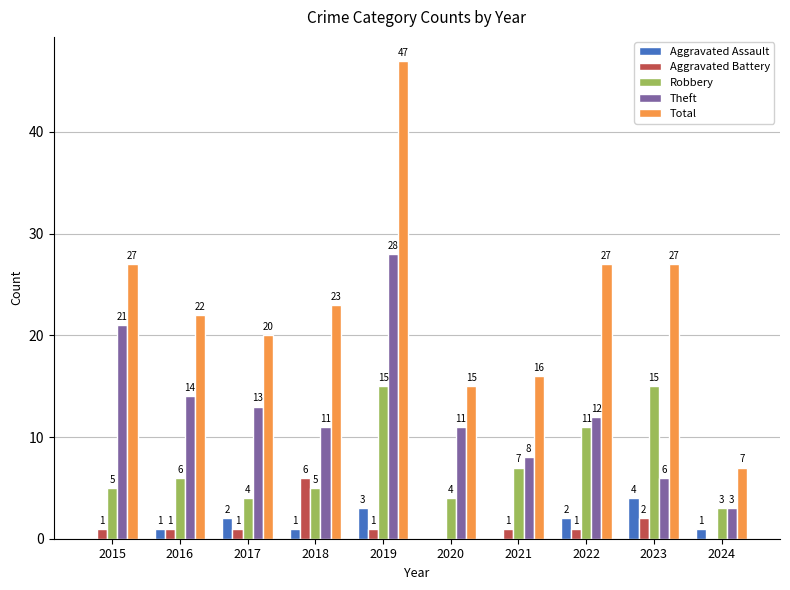

The value of Theft at 2022 is 19. True or false?

False